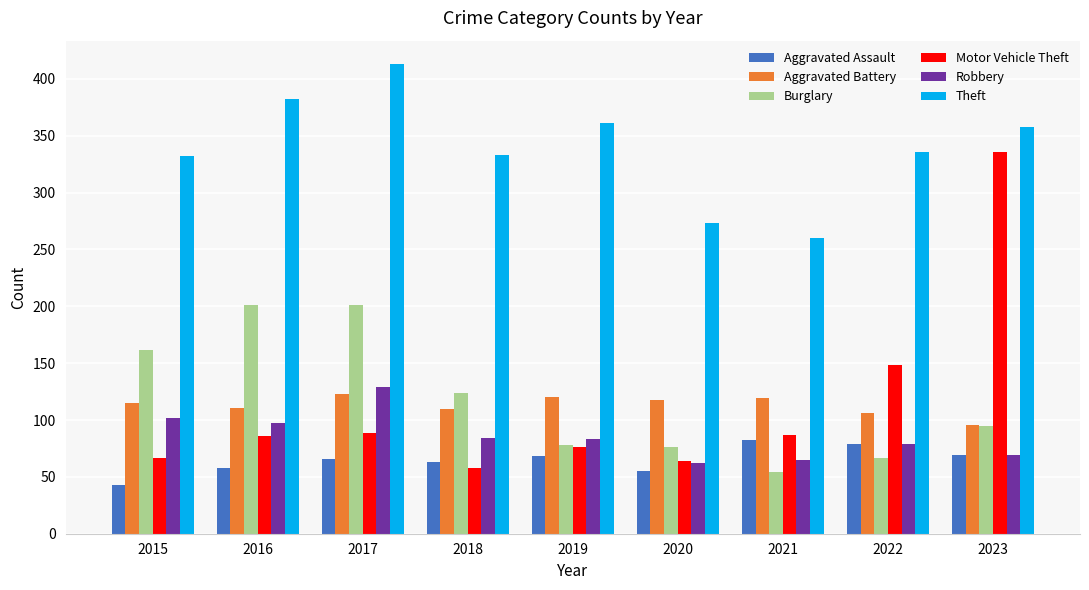

What is the value of the Robbery bar at the 6th from the left?

62